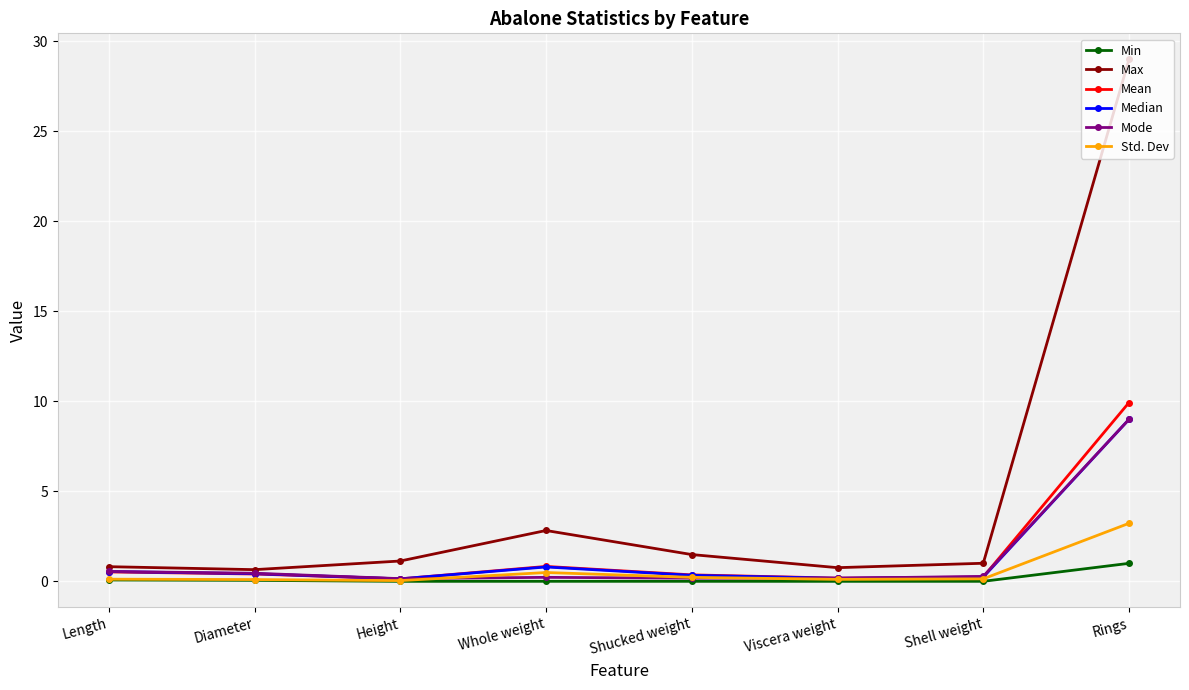

What position from the right is Viscera weight?

3